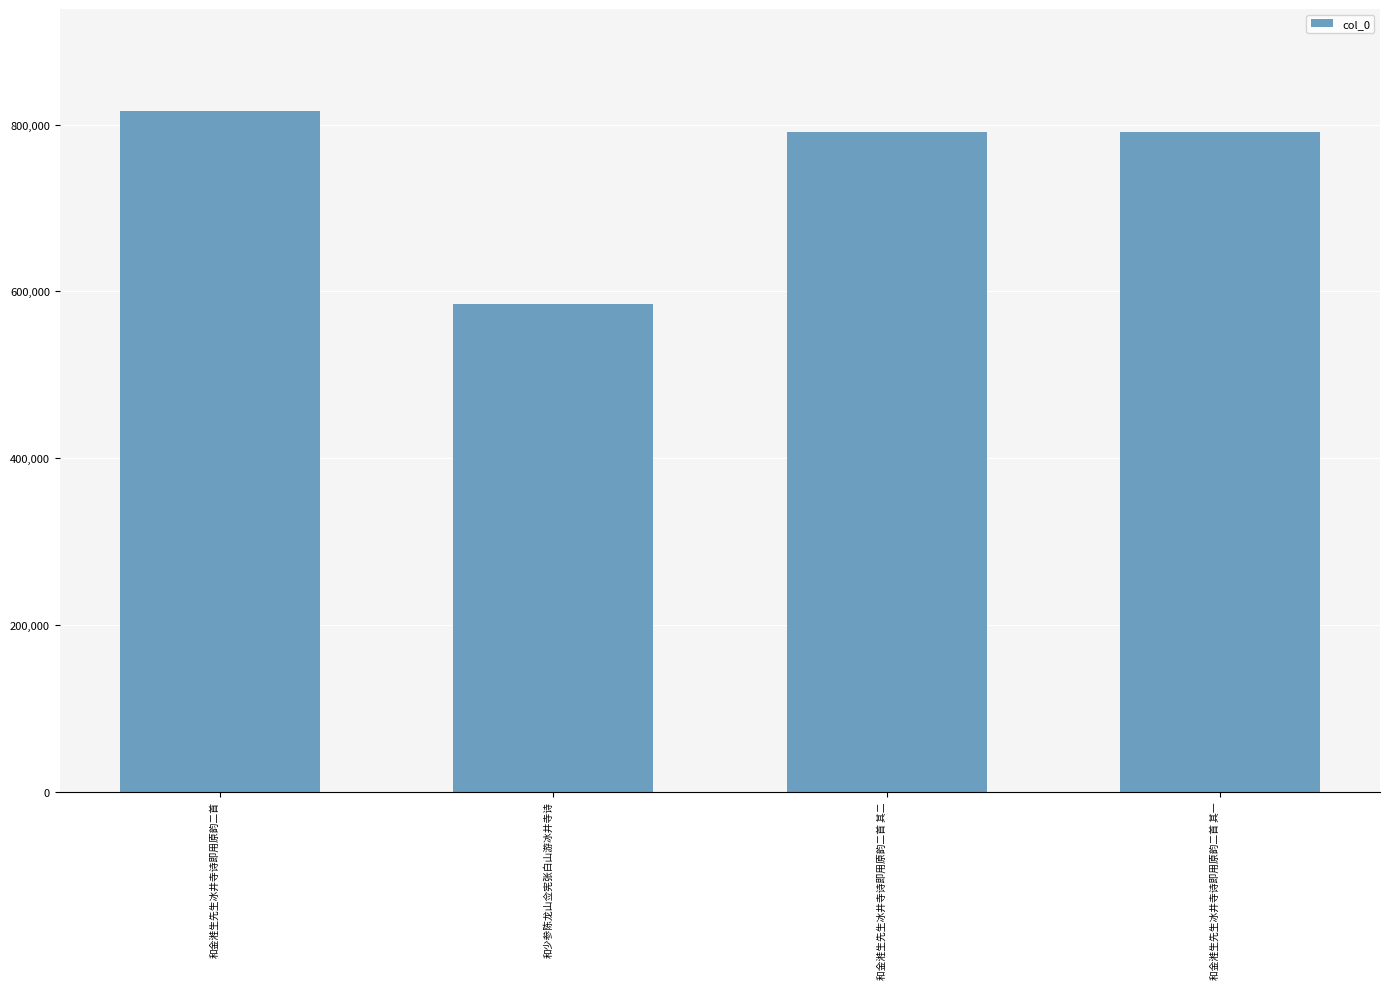

What value does the data have at 和金溎生先生冰井寺诗即用原韵二首 其二, to the nearest 10?

790980